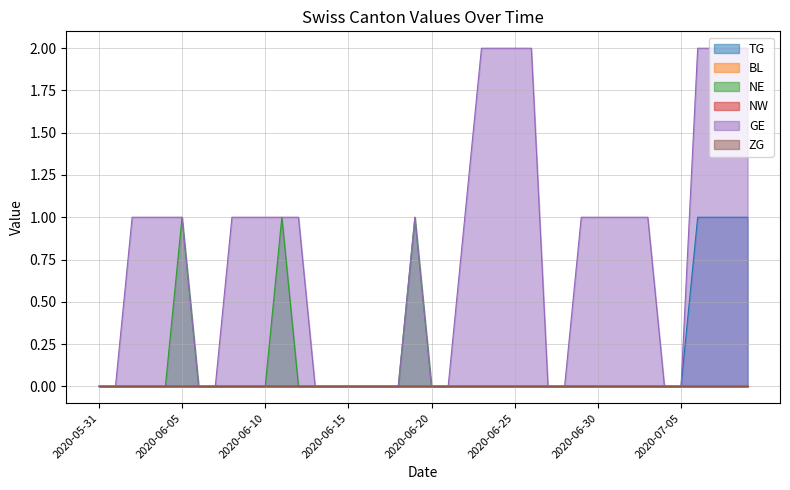

How many lines are shown in the chart?

6